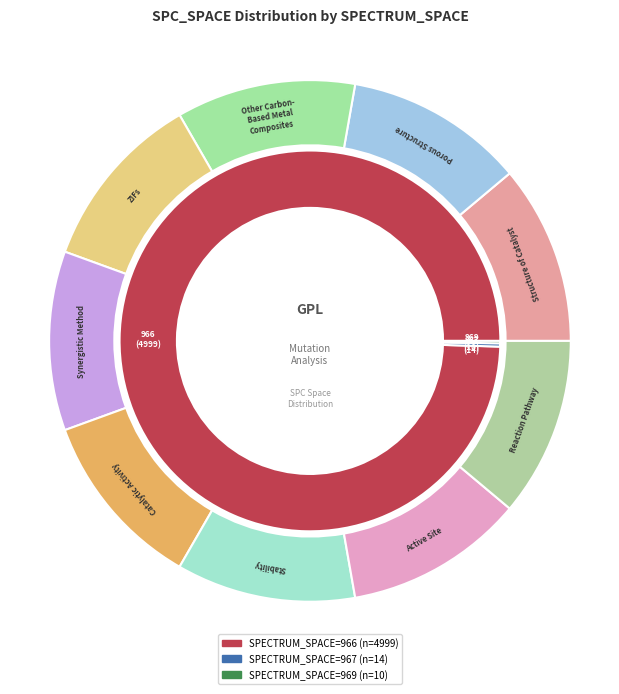

Count the number of slices in the pie.

3